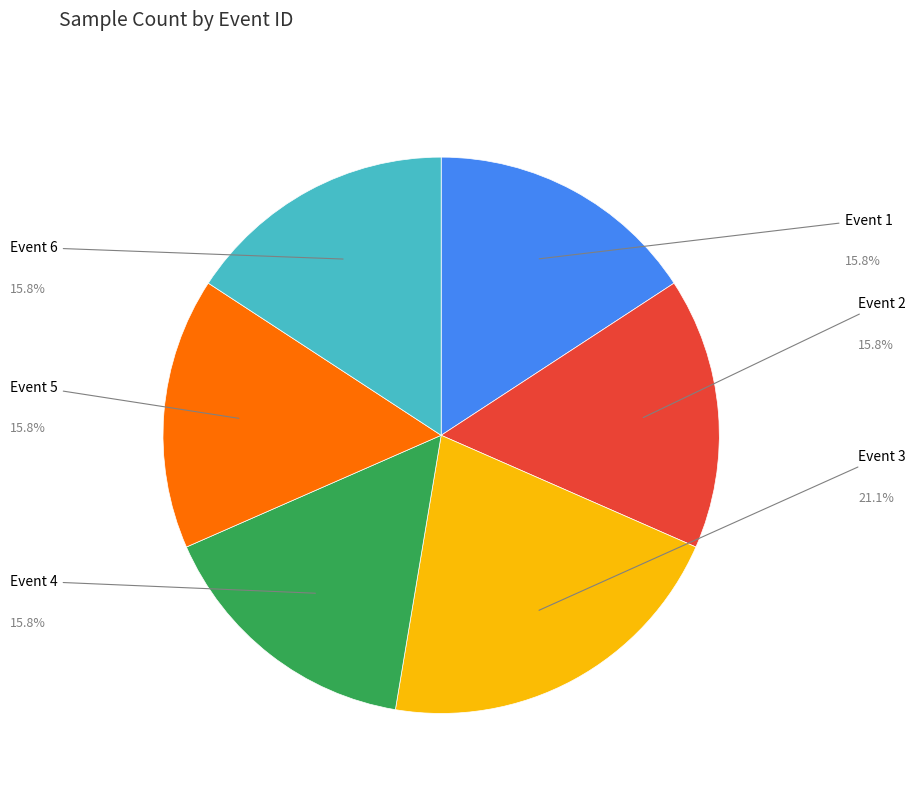

Is there a majority slice in this chart?

No